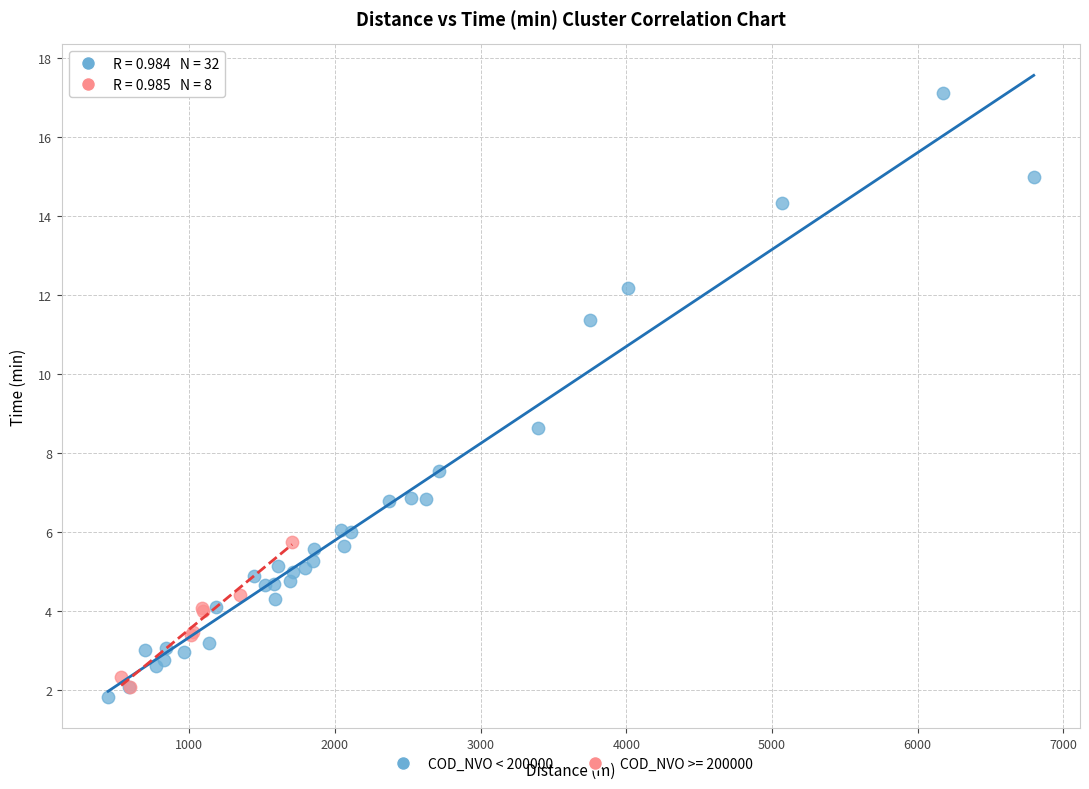

Which series reaches the maximum Y coordinate?

COD_NVO < 200000